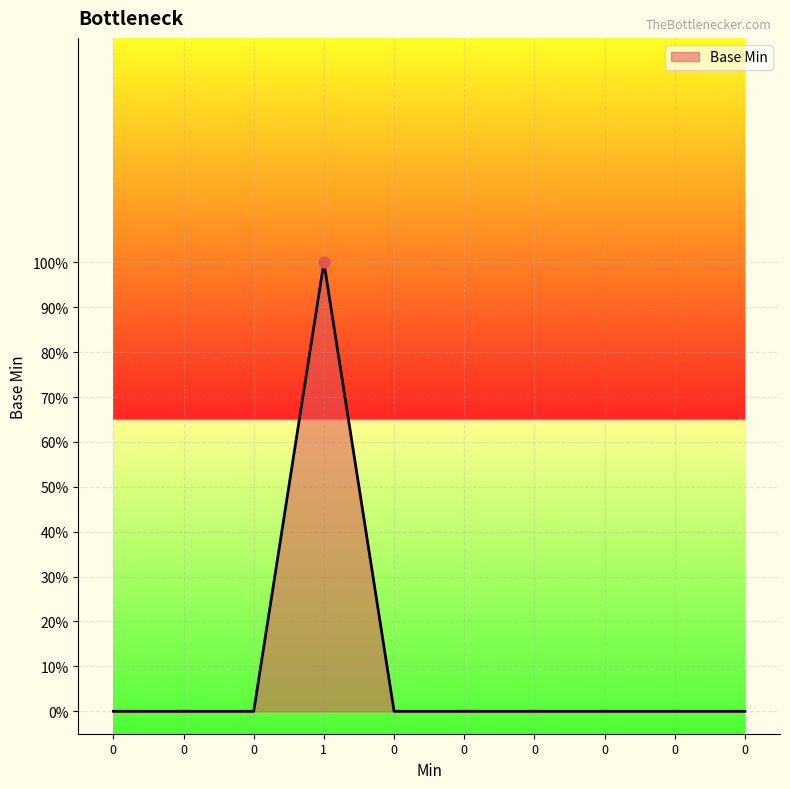

What is the change in value from 1 to 0?

-1